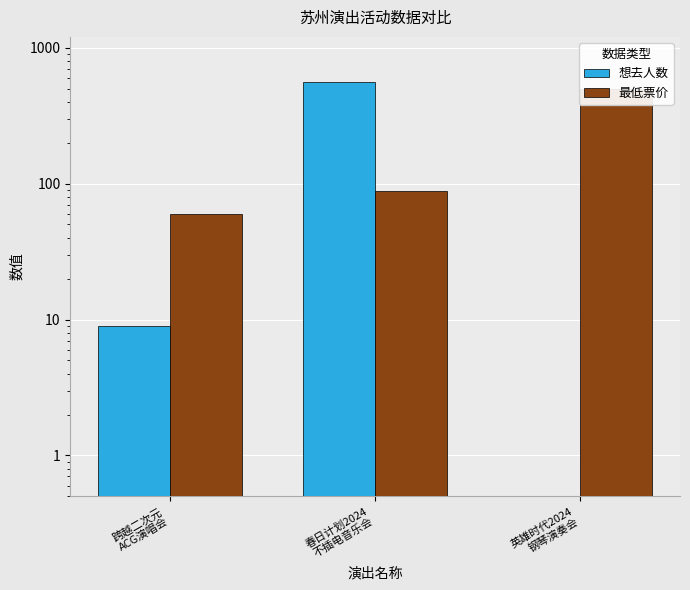

What is the difference between the 最低票价 values at 跨越二次元
ACG演唱会 and 春日计划2024
不插电音乐会?

28.0